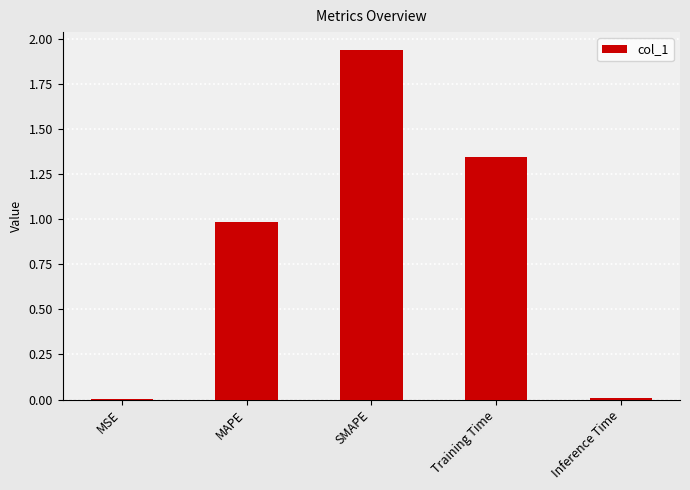

What is the sum of the values at MAPE and SMAPE?

2.9